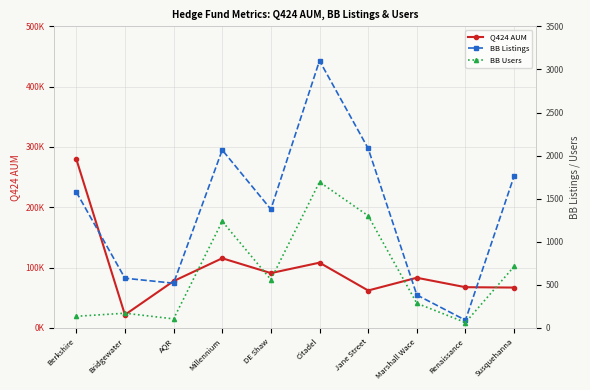

At which category does Q424 AUM reach its first local valley?

Bridgewater